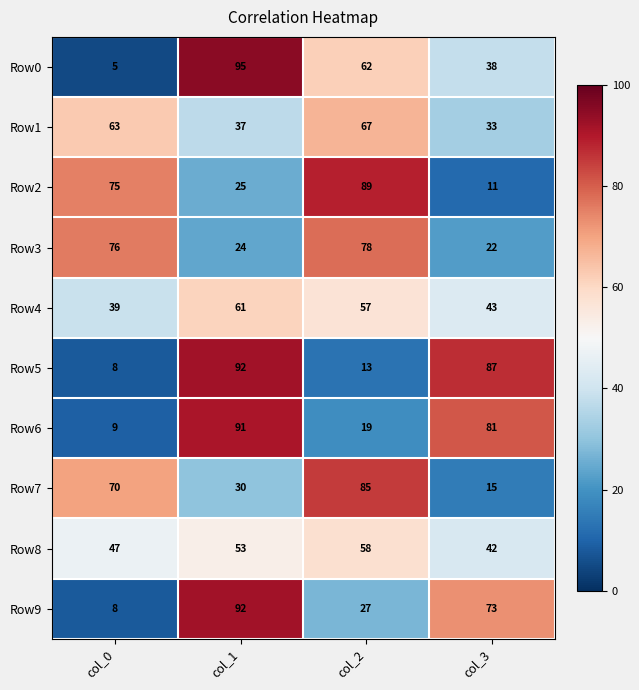

Count the number of data series in this chart.

10